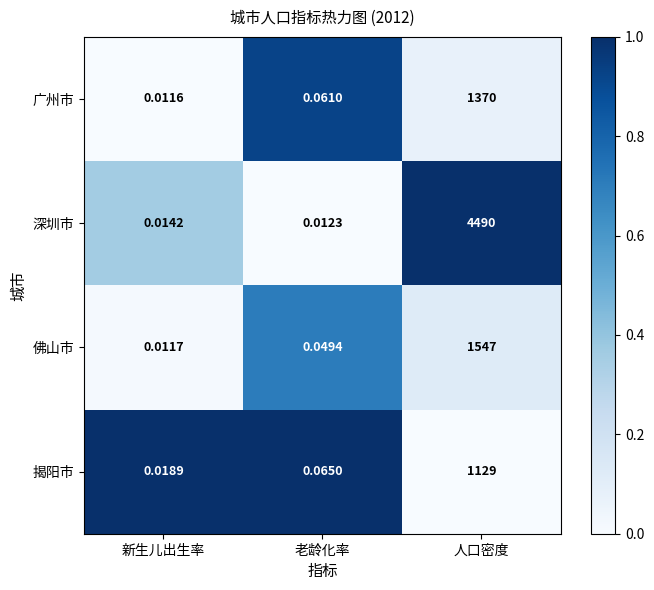

Which category has the highest value across all series?

人口密度